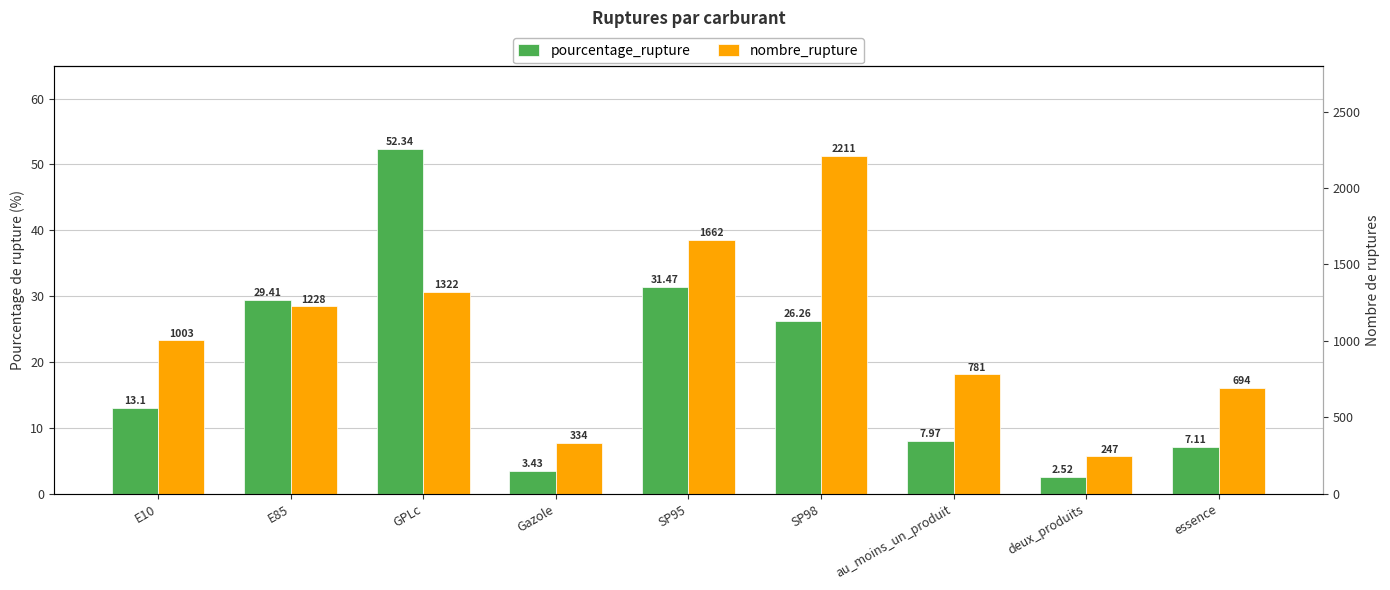

Reading left to right, list all the values displayed in this chart.

pourcentage_rupture: 13.1	29.4	52.3	3.4	31.5	26.3	8.0	2.5	7.1
nombre_rupture: 1003.0	1228.0	1322.0	334.0	1662.0	2211.0	781.0	247.0	694.0